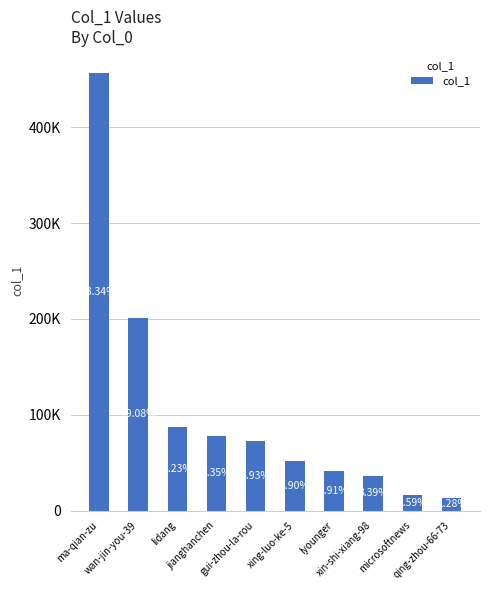

Are the bars horizontal?

No